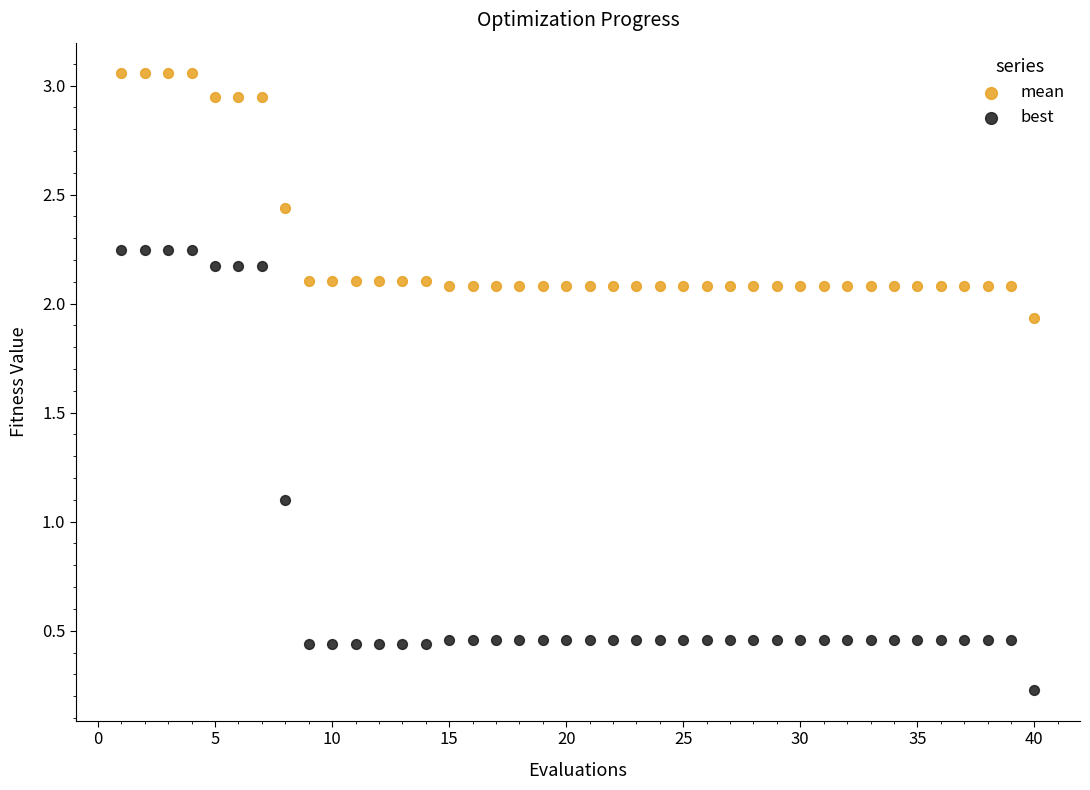

Across all data points, what is the range of X values (max minus min)?

39.0